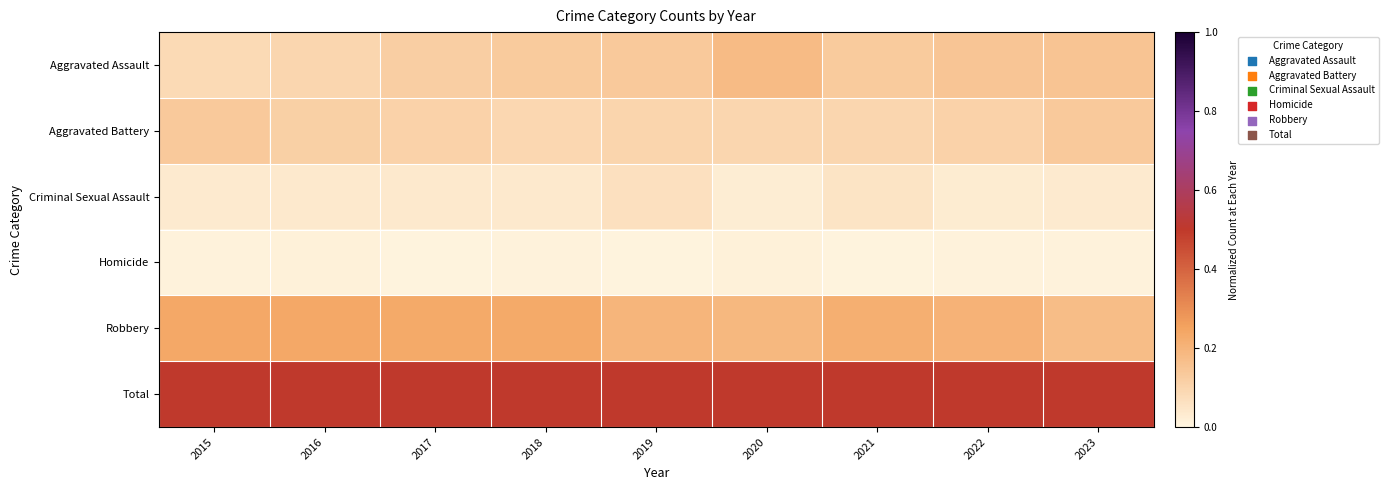

At which category does the chart reach its peak across all series?

2015